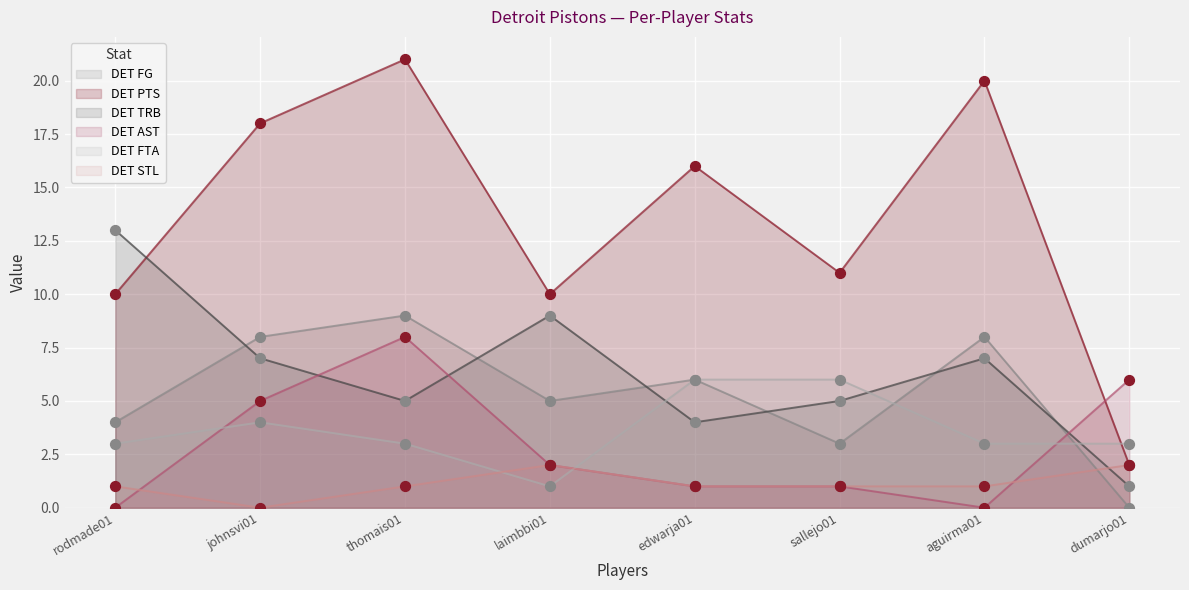

Which series reaches the maximum Y coordinate?

DET PTS